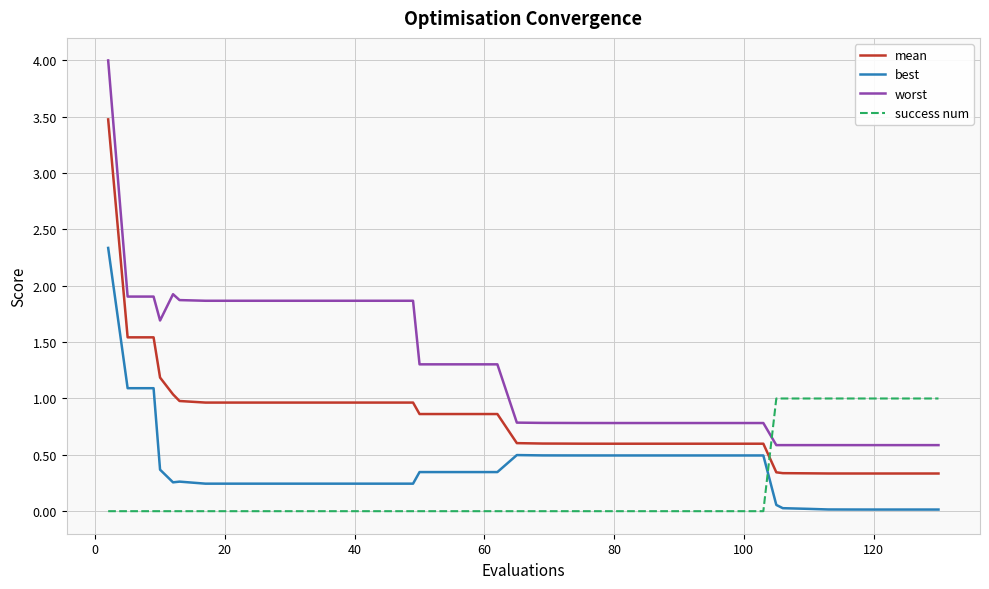

Is this an area chart (filled region under the line)?

No